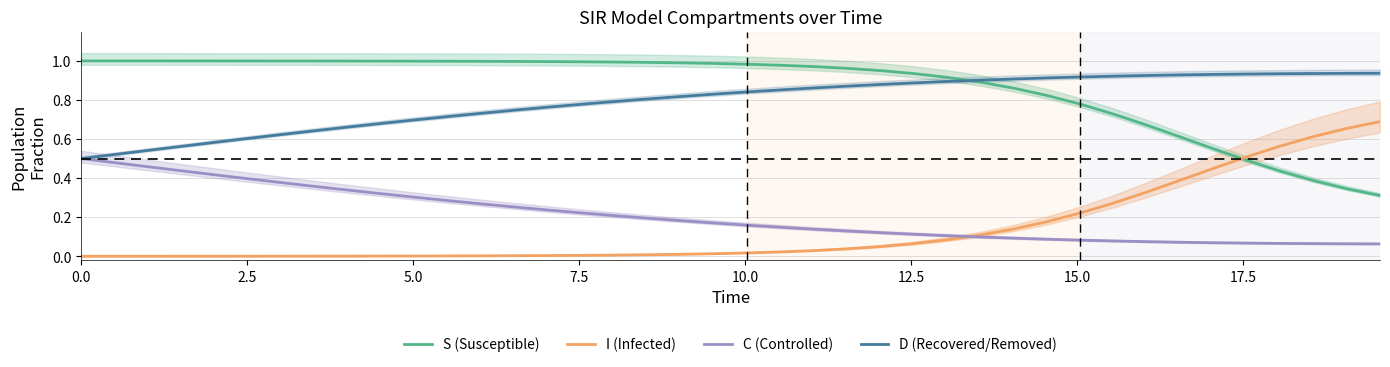

True or false: D (Recovered/Removed) and I (Infected) intersect in this chart.

False